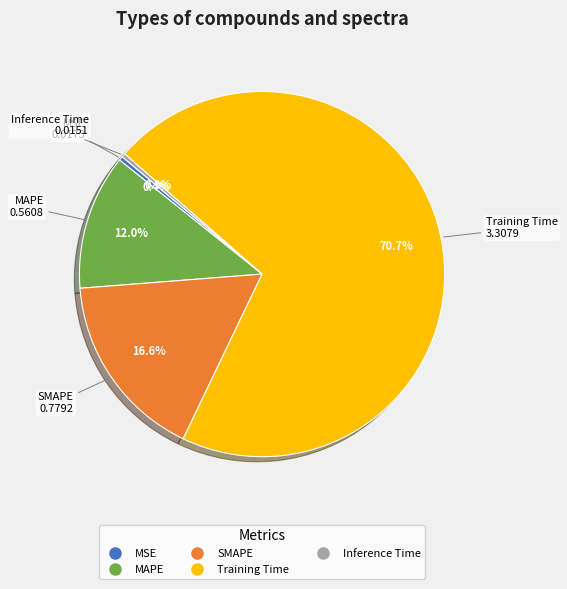

How many slices are in this pie chart?

5